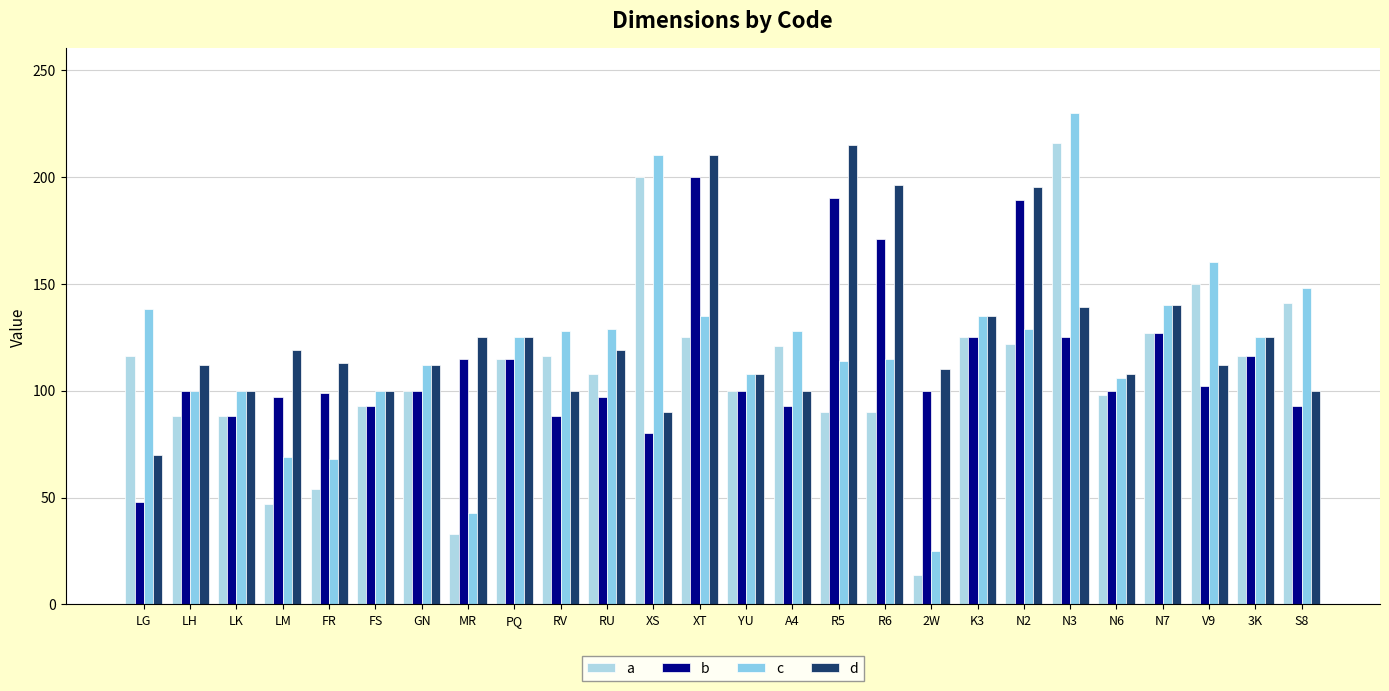

How many distinct data groups are displayed?

4